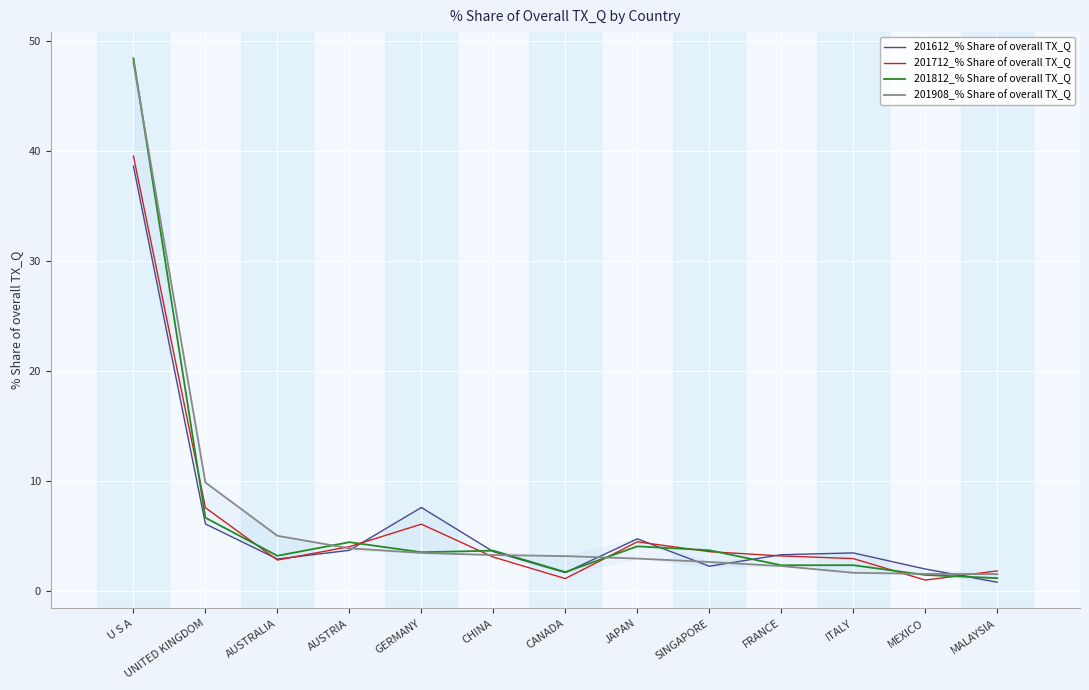

Which label corresponds to the smallest value in the chart?

MALAYSIA